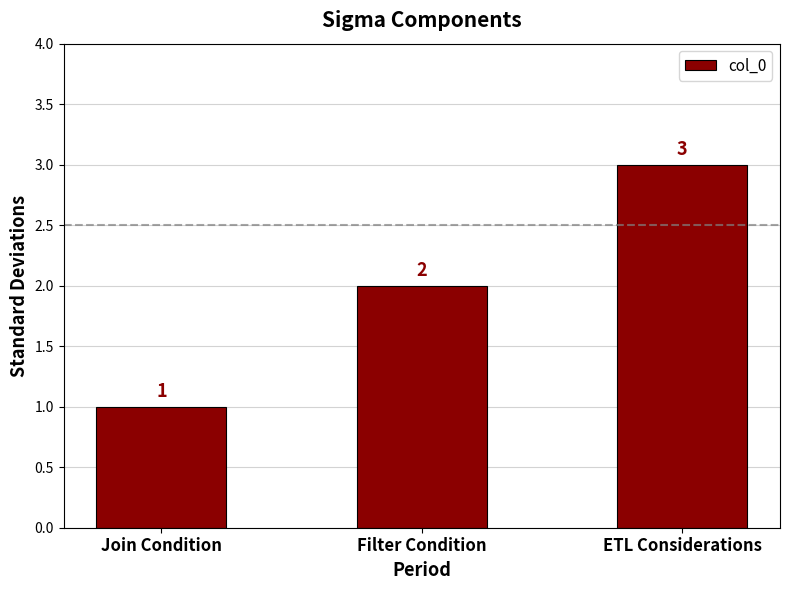

Is it true that the value at Join Condition is 1?

True